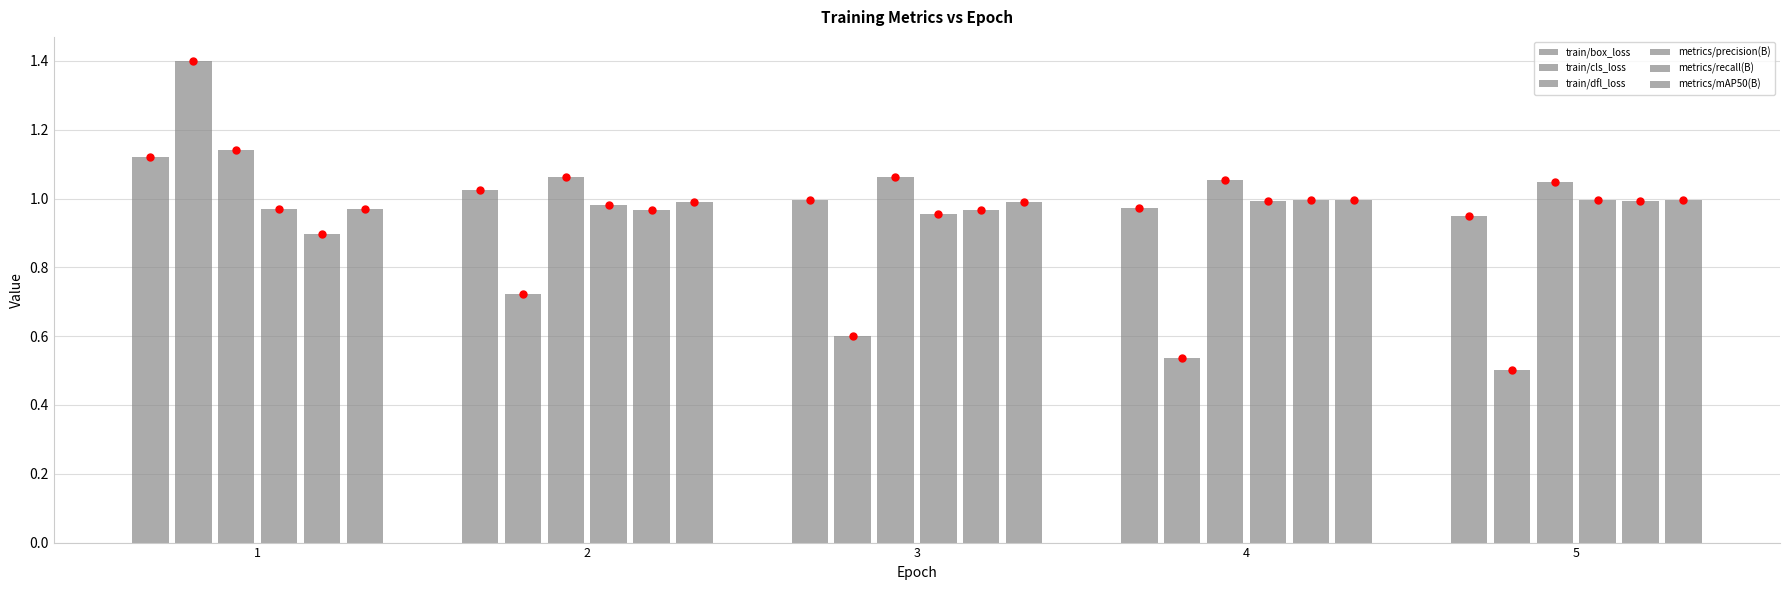

What is the sum of the train/box_loss values at 3 and 4?

2.0